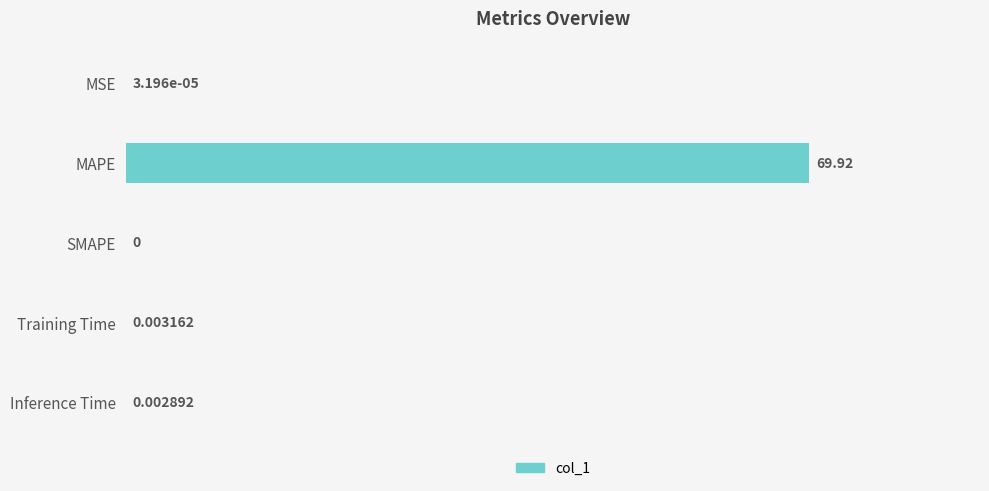

Count the number of data series in this chart.

1